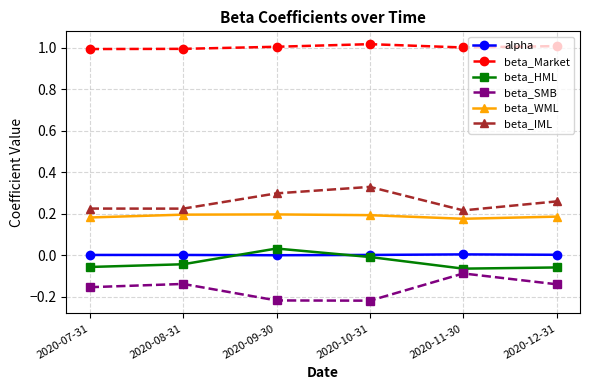

How many distinct data groups are displayed?

6